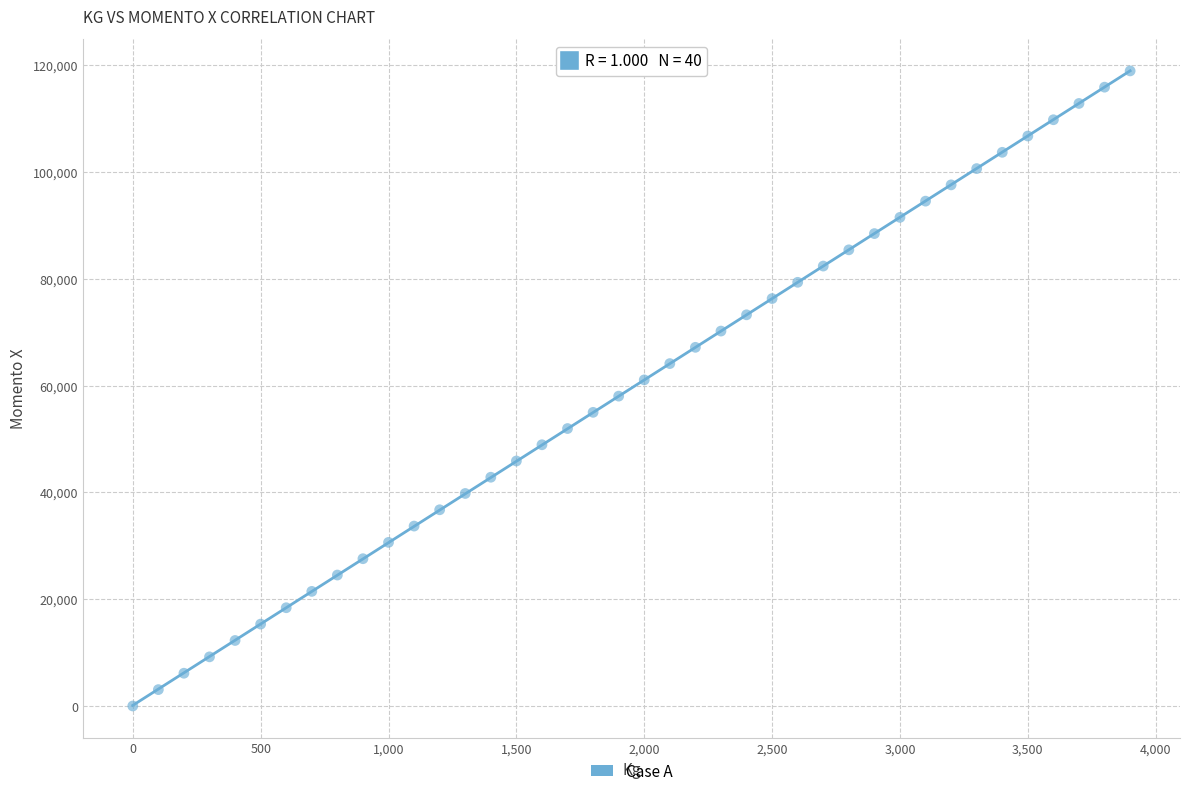

What is the range of X values (max minus min)?

3900.0